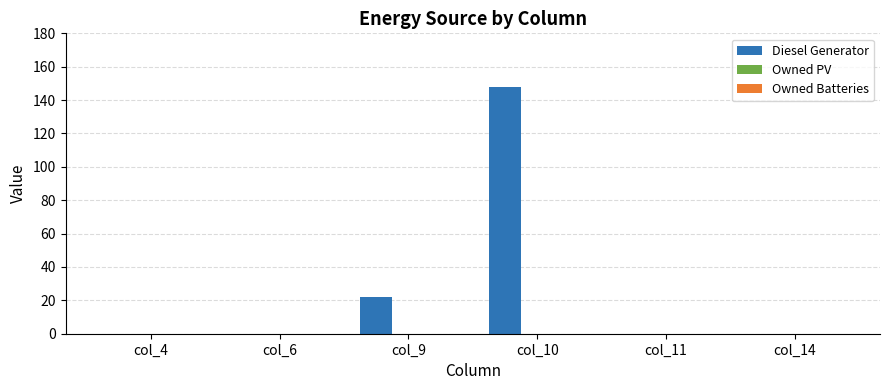

Reading left to right, transcribe all the data shown in this chart.

col_4=0	col_6=0	col_9=22	col_10=148	col_11=0	col_14=0